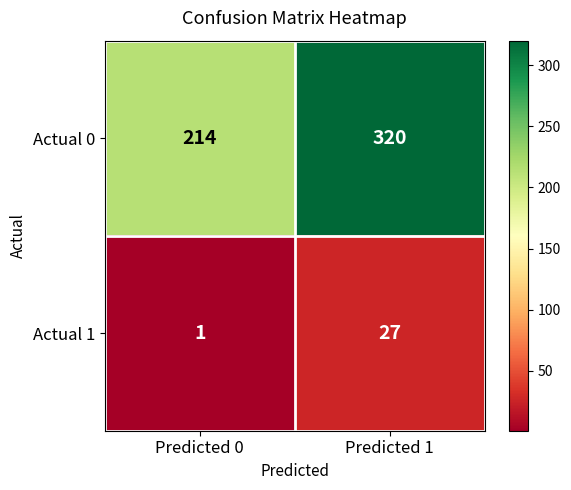

At which category is the sum across all series the highest?

Predicted 1